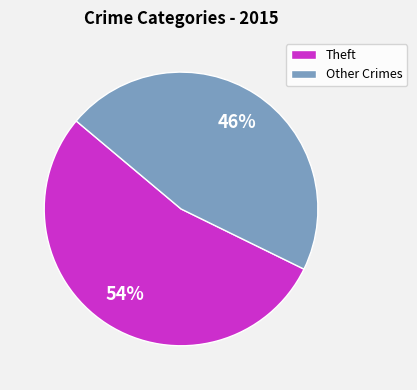

To the nearest percent, what is the average slice percentage?

50%